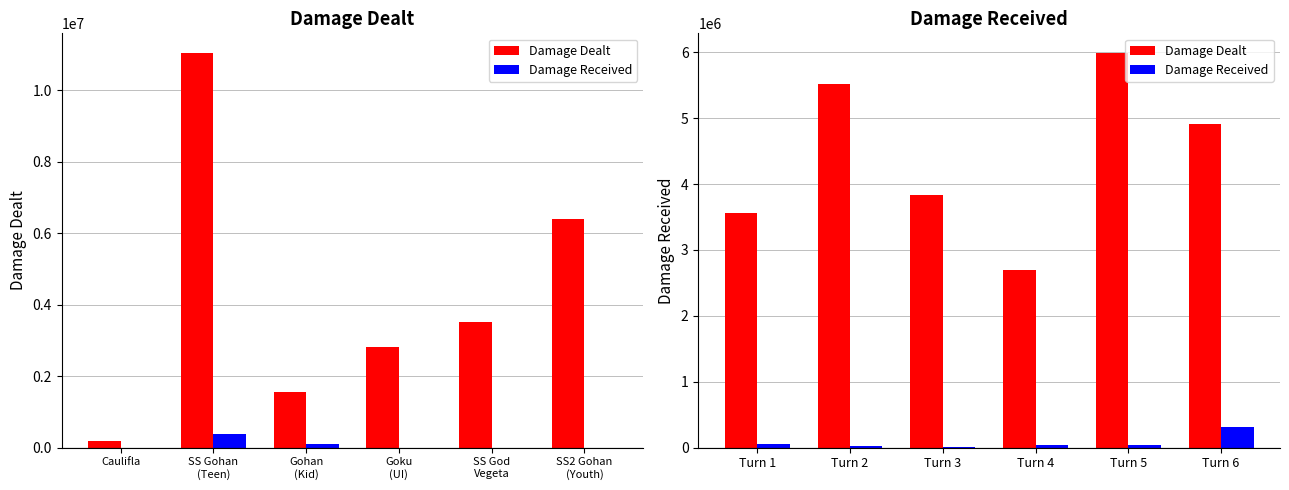

Does the chart contain any negative values?

No